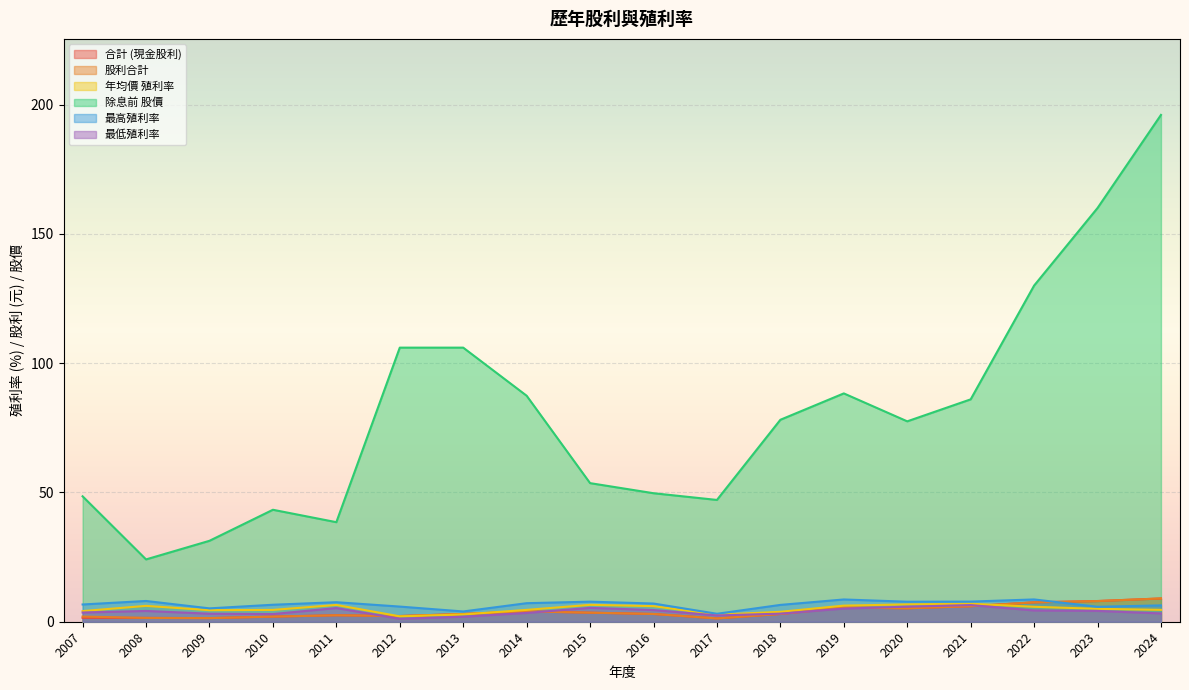

What are all the series names shown in the legend?

合計 (現金股利), 股利合計, 年均價 殖利率, 除息前 股價, 最高殖利率, 最低殖利率